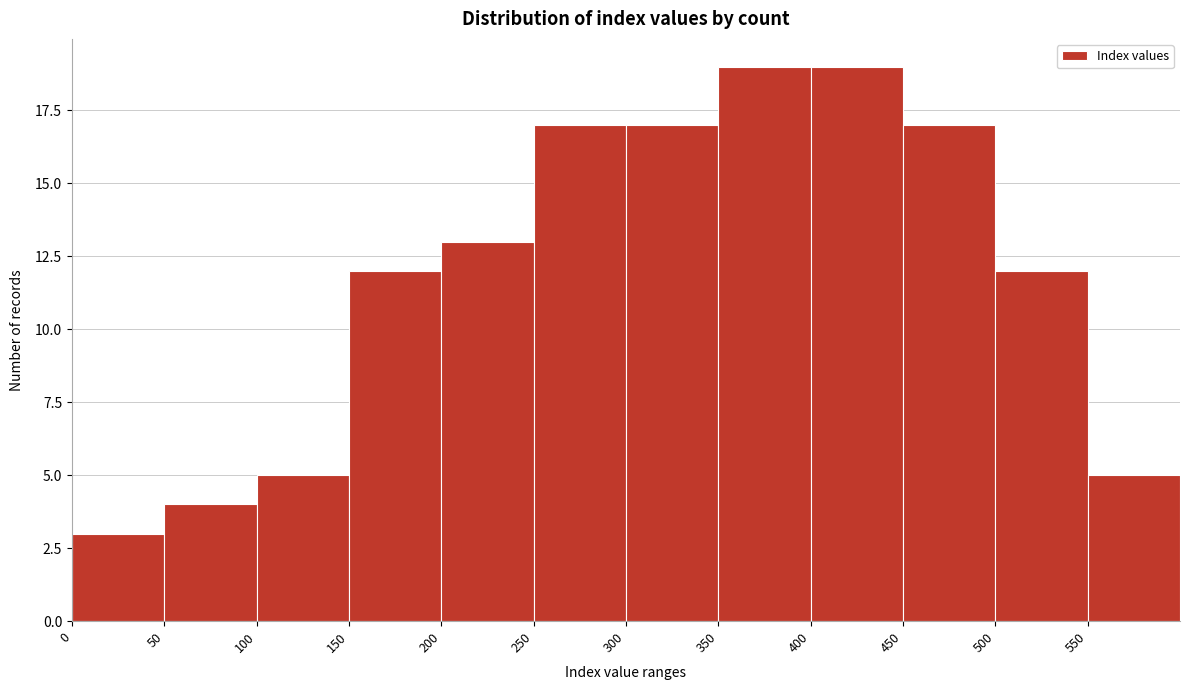

What is the height of the bar covering 100 to 150 on the x-axis? The values are not printed on the chart, so give them approximately, as read against the axis.

5